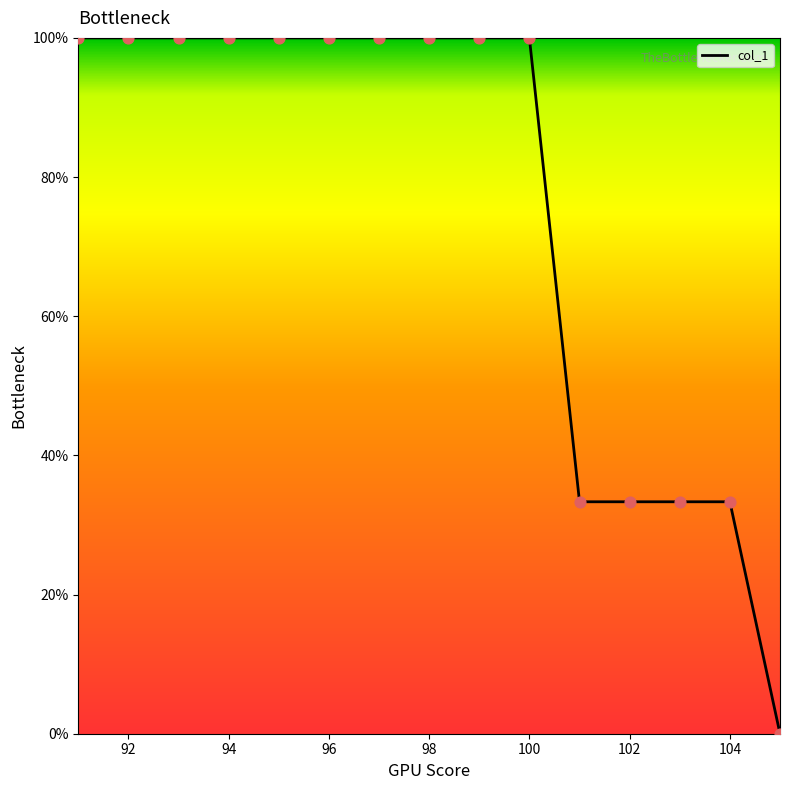

What is the maximum value shown in the chart?

100.0